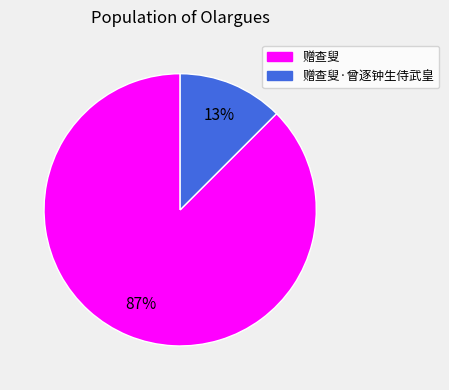

Is there a majority slice in this chart?

Yes